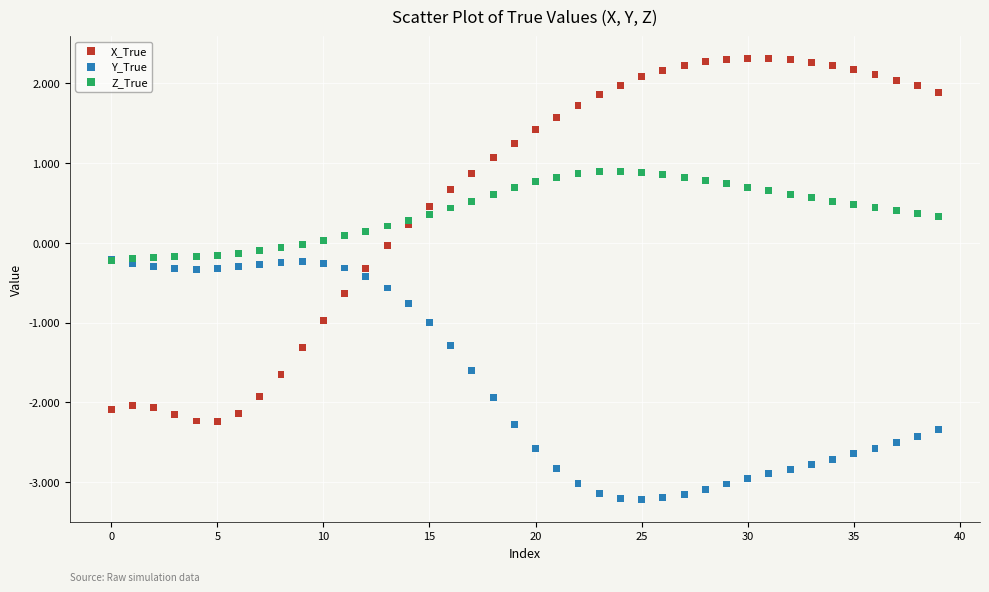

Which series contains the highest Y value?

X_True